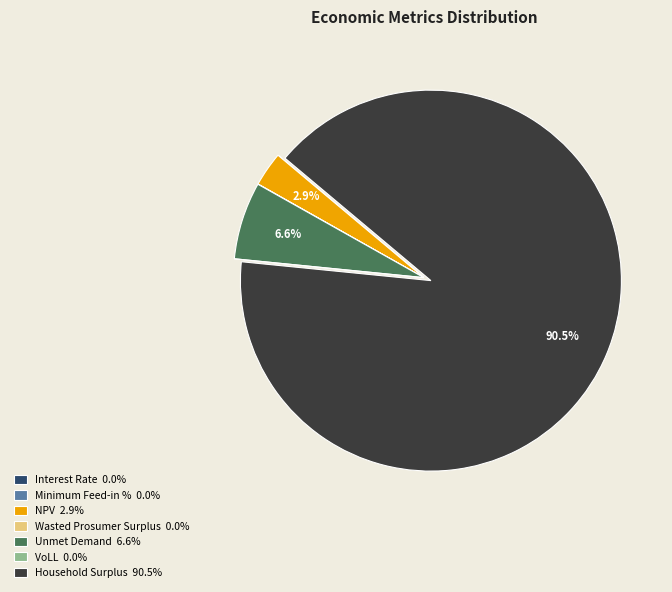

Do Household Surplus 90.5% and NPV 2.9% together represent more than half of the pie?

Yes